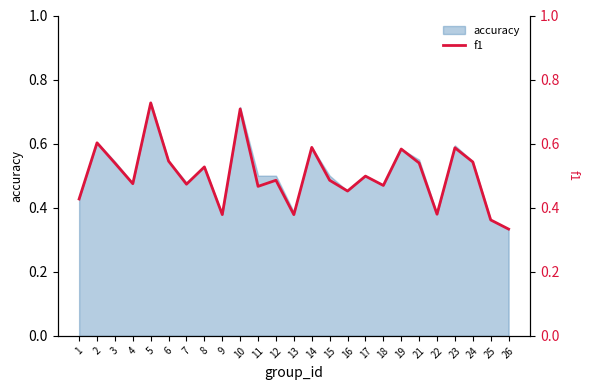

How many lines are shown in the chart?

1